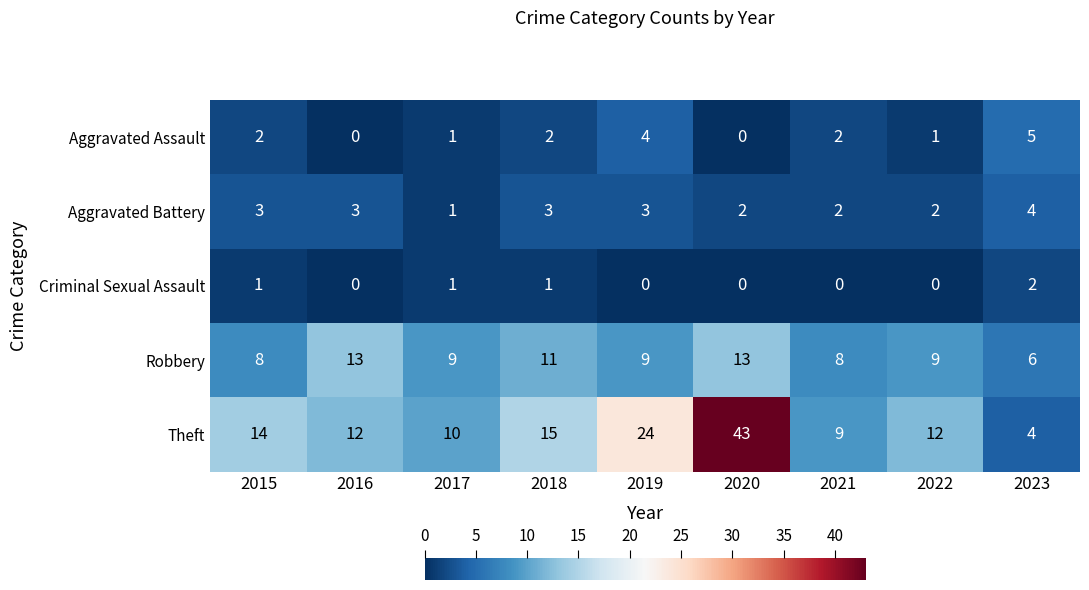

What is the spread (max minus min) of values at 2022?

12